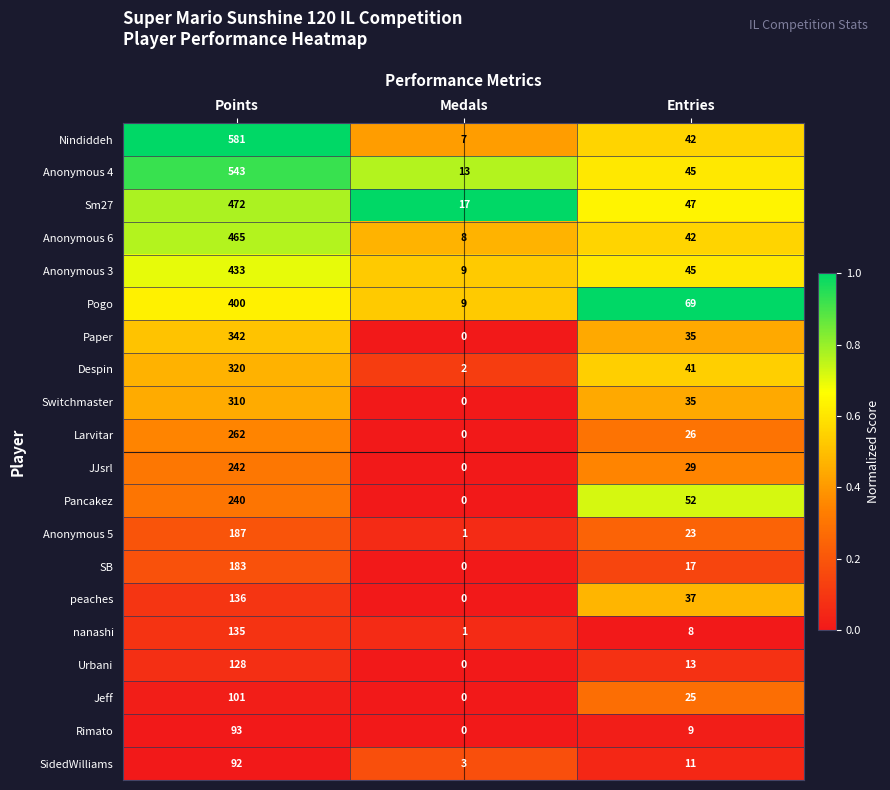

Where is Anonymous 5 nearest to the value 94?

Entries